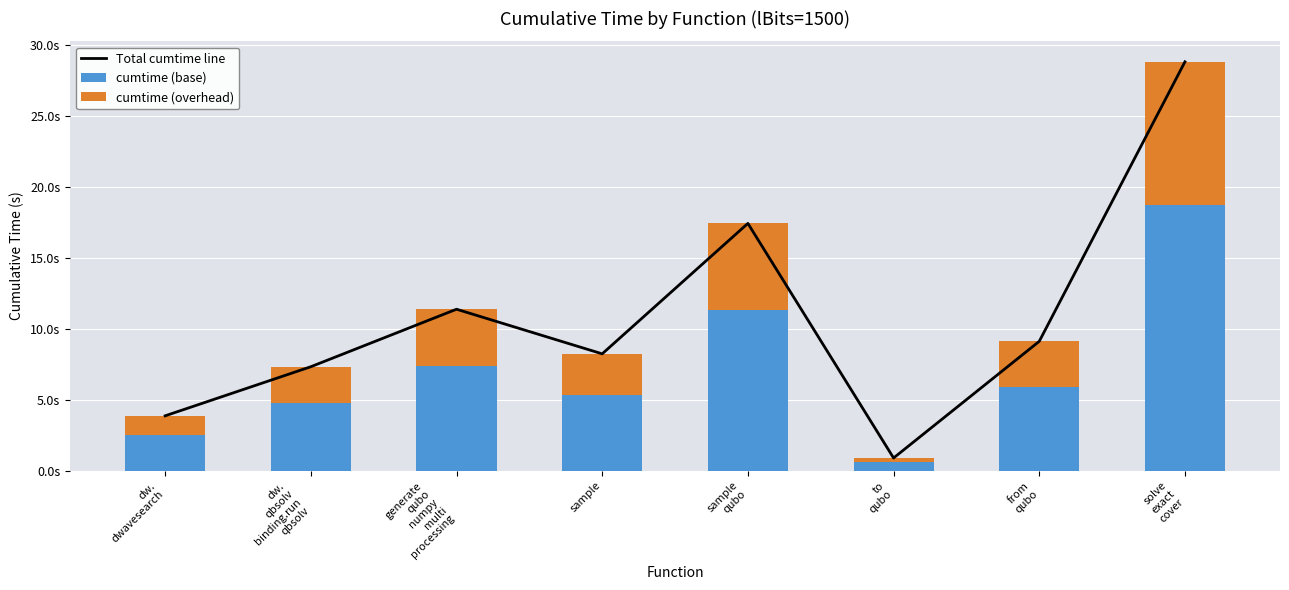

At how many categories does at least one series exceed 15?

2